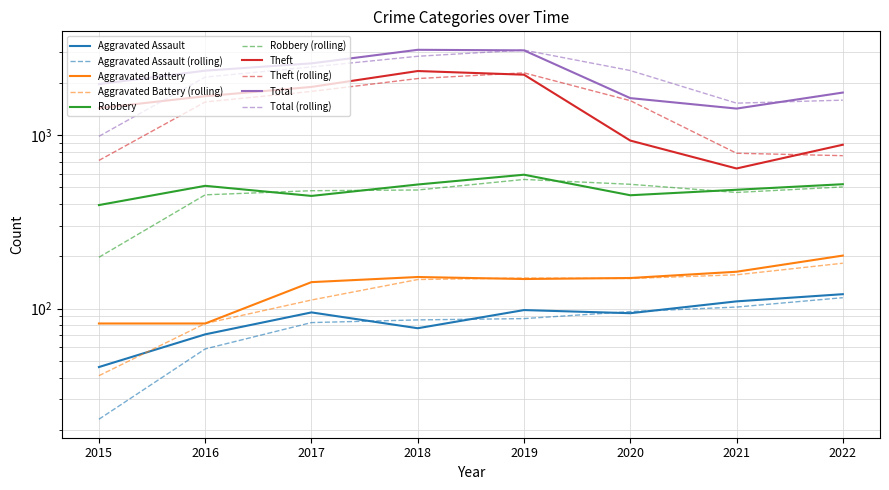

Which series has the largest range (max minus min)?

Theft